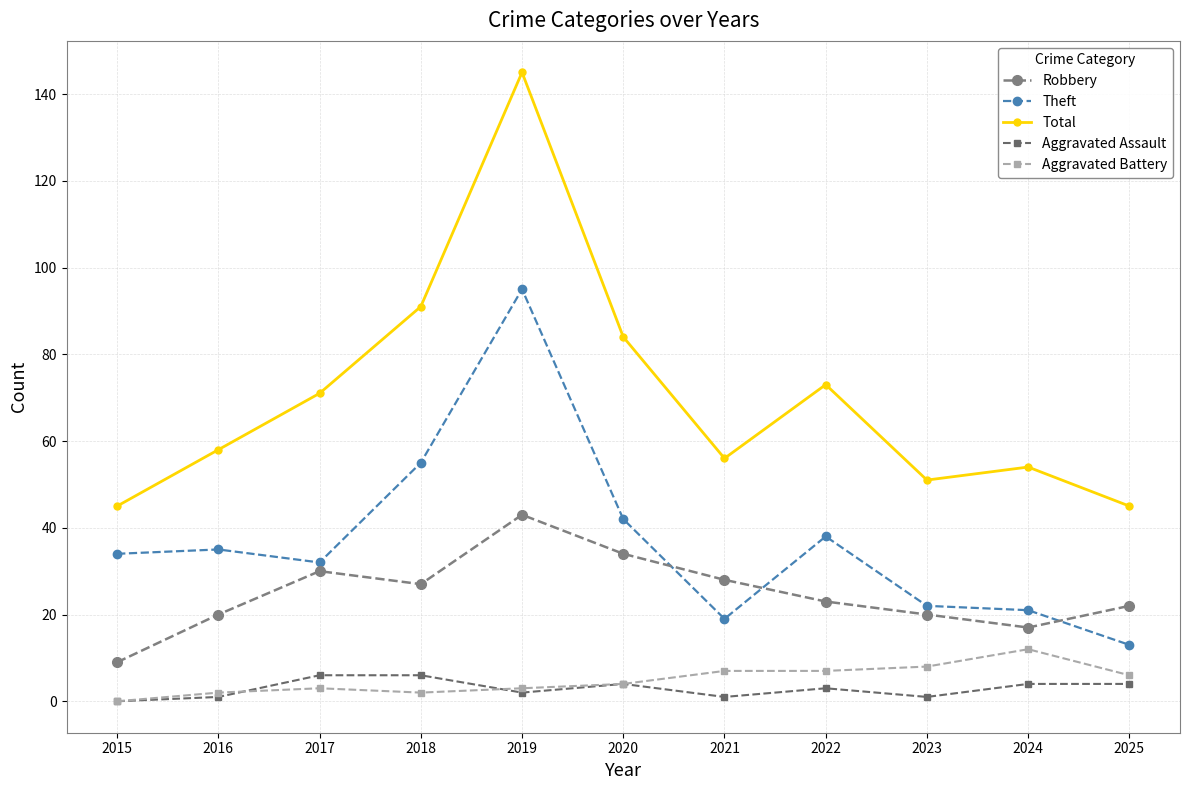

Read the Aggravated Battery value at 2022, to the nearest 10.

10